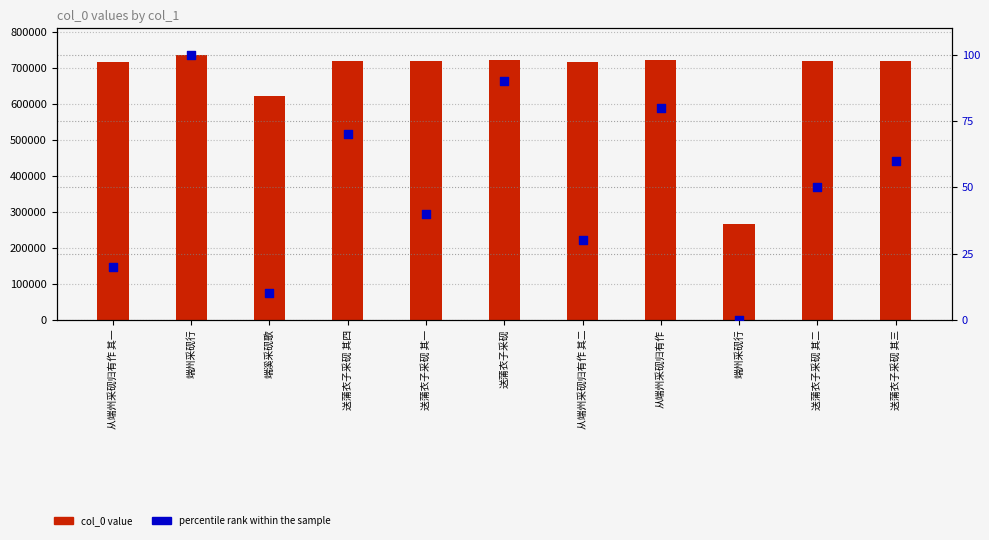

At how many categories does at least one series exceed 341521?

10